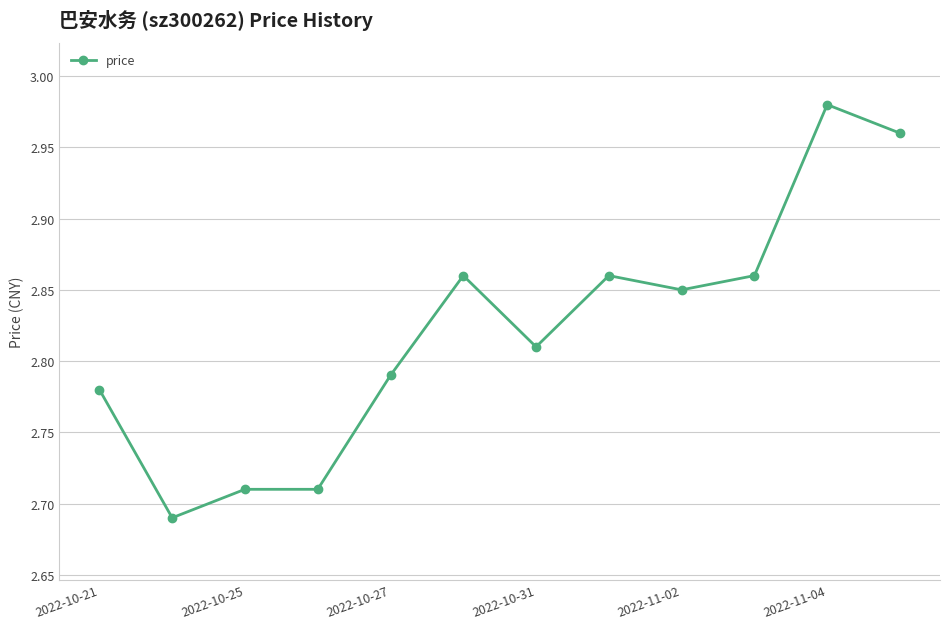

True or false: there are more than 0 points higher than both neighbors.

True